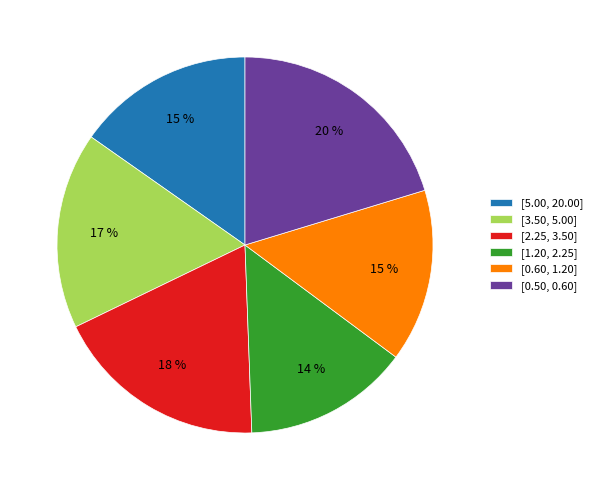

Is the sum of [5.00, 20.00] and [0.50, 0.60] greater than half?

No